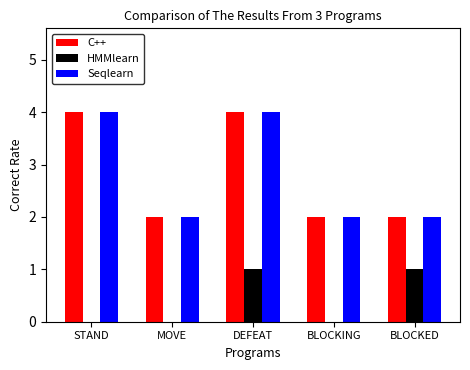

Reading left to right, transcribe all the data shown in this chart.

C++: 4	2	4	2	2
HMMlearn: 0	0	1	0	1
Seqlearn: 4	2	4	2	2